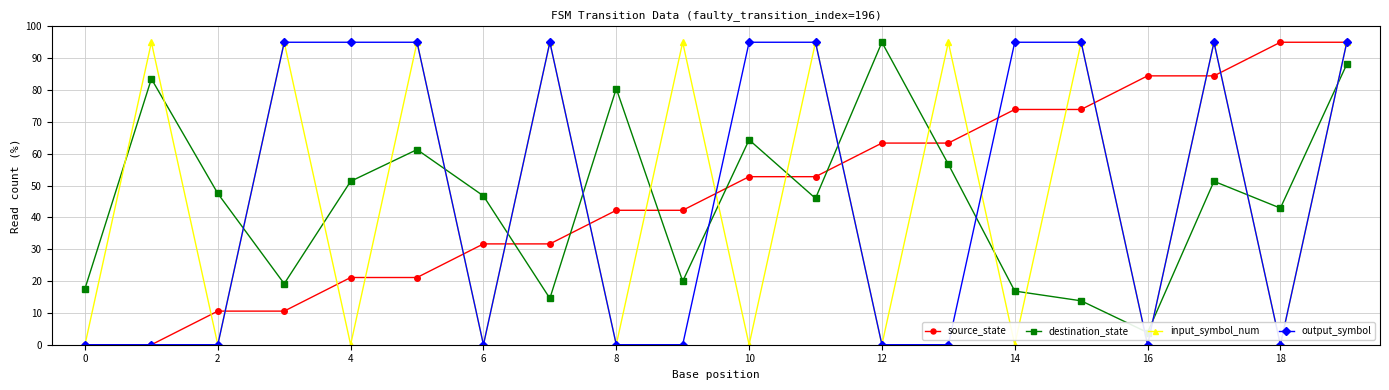

Is the value of output_symbol at 14 greater than the value of input_symbol_num at 16?

Yes